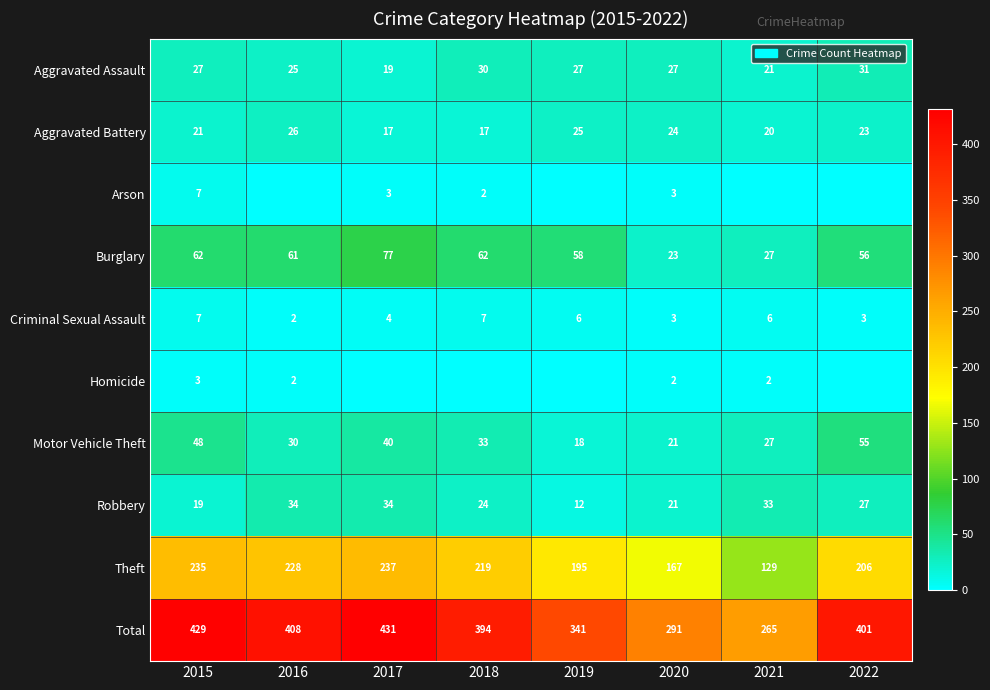

Is it true that Total equals 463 at 2019?

False